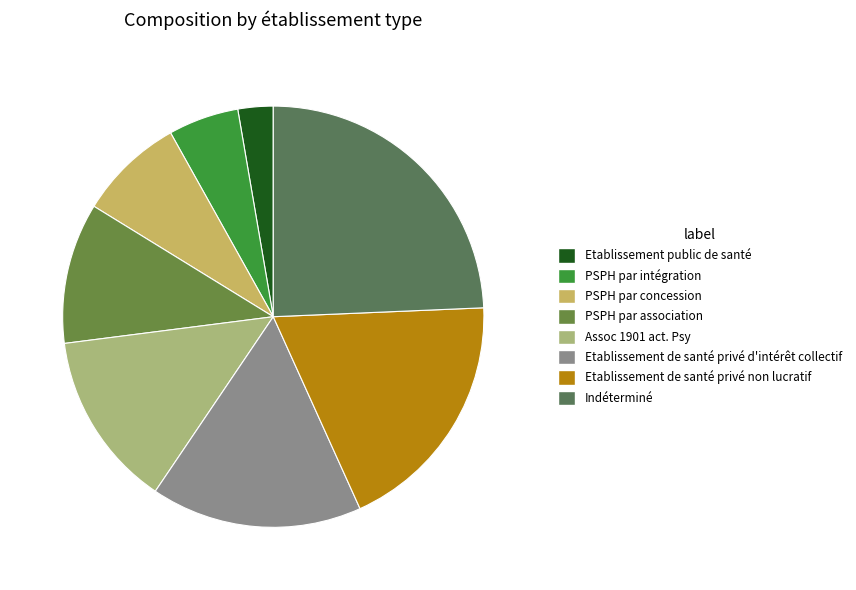

How many segments does this pie chart have?

8